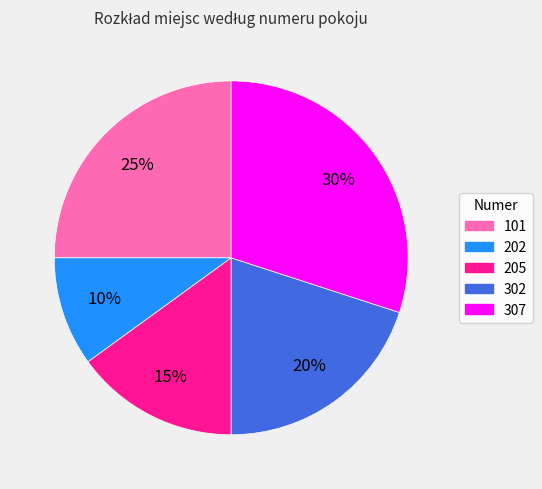

To the nearest percent, what is the average slice percentage?

20%